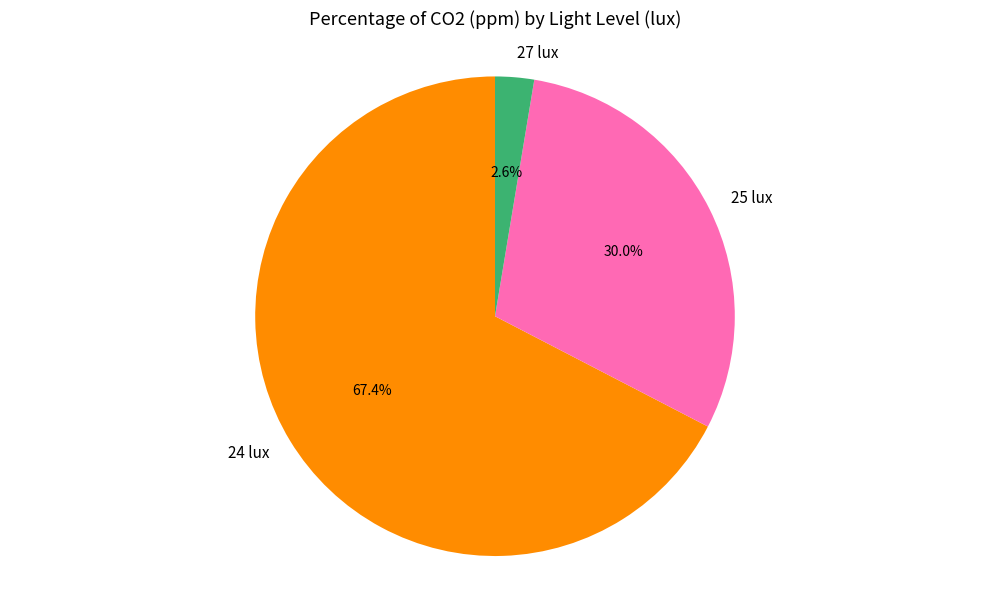

How much of the chart is everything except 25 lux?

70.0%